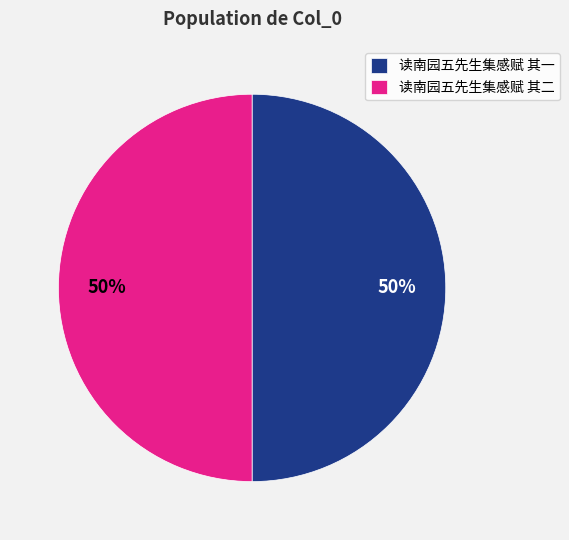

To the nearest percent, what portion does 读南园五先生集感赋 其一 represent?

50%